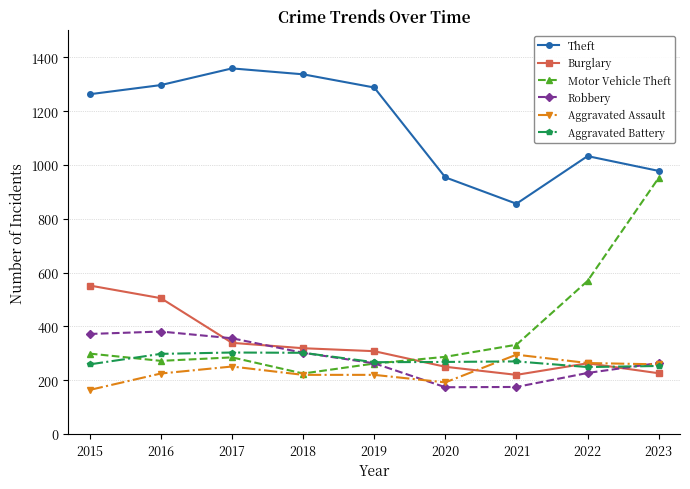

Read the Burglary value at 2017.

339